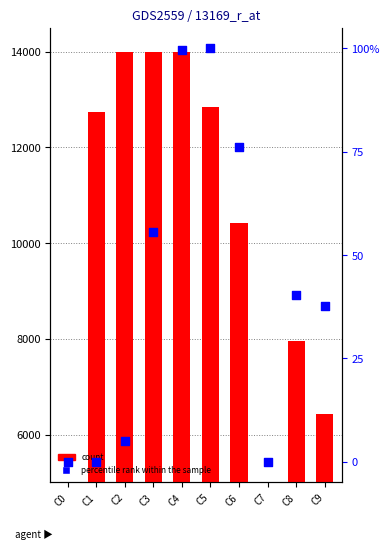

At how many categories does at least one series exceed 9240?

6